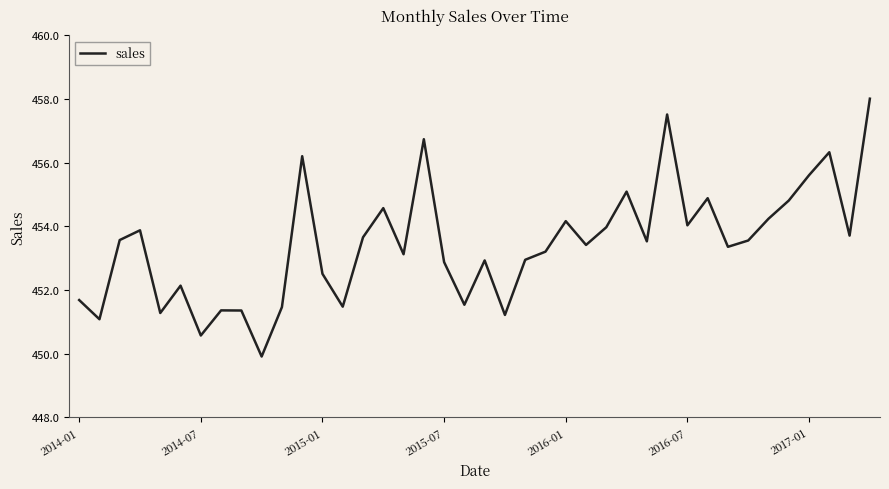

How many interior local peaks (higher than both neighbors) does the data have?

12